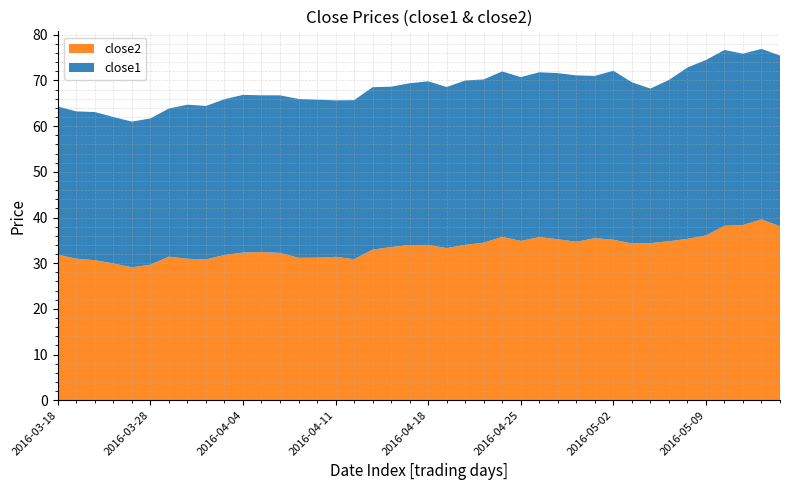

Reading left to right, transcribe all the data shown in this chart.

close1: close1=32.4	close2=32.3	2=32.4	3=32.1	4=31.9	5=32.0	6=32.4	7=33.7	8=33.6	9=34.1	10=34.5	11=34.3	12=34.5	13=34.8	14=34.6	15=34.3	16=34.8	17=35.6	18=35.1	19=35.4	20=35.8	21=35.3	22=36.0	23=35.7	24=36.2	25=35.9	26=36.1	27=36.4	28=36.4	29=35.5	30=37.0	31=35.3	32=33.9	33=35.3	34=37.5	35=38.4	36=38.5	37=37.5	38=37.3	39=37.4
close2: close1=31.9	close2=31.0	2=30.7	3=29.9	4=29.1	5=29.7	6=31.4	7=31.0	8=30.8	9=31.8	10=32.3	11=32.4	12=32.3	13=31.2	14=31.2	15=31.4	16=30.9	17=33.0	18=33.5	19=34.0	20=34.0	21=33.3	22=34.0	23=34.5	24=35.8	25=34.9	26=35.7	27=35.2	28=34.7	29=35.5	30=35.1	31=34.3	32=34.4	33=34.8	34=35.3	35=36.1	36=38.2	37=38.4	38=39.6	39=38.1